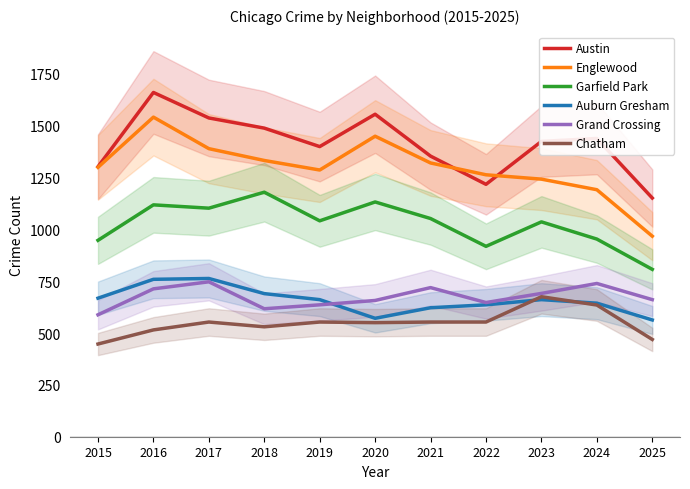

What is the difference between the Chatham values at 2021 and 2023?

122